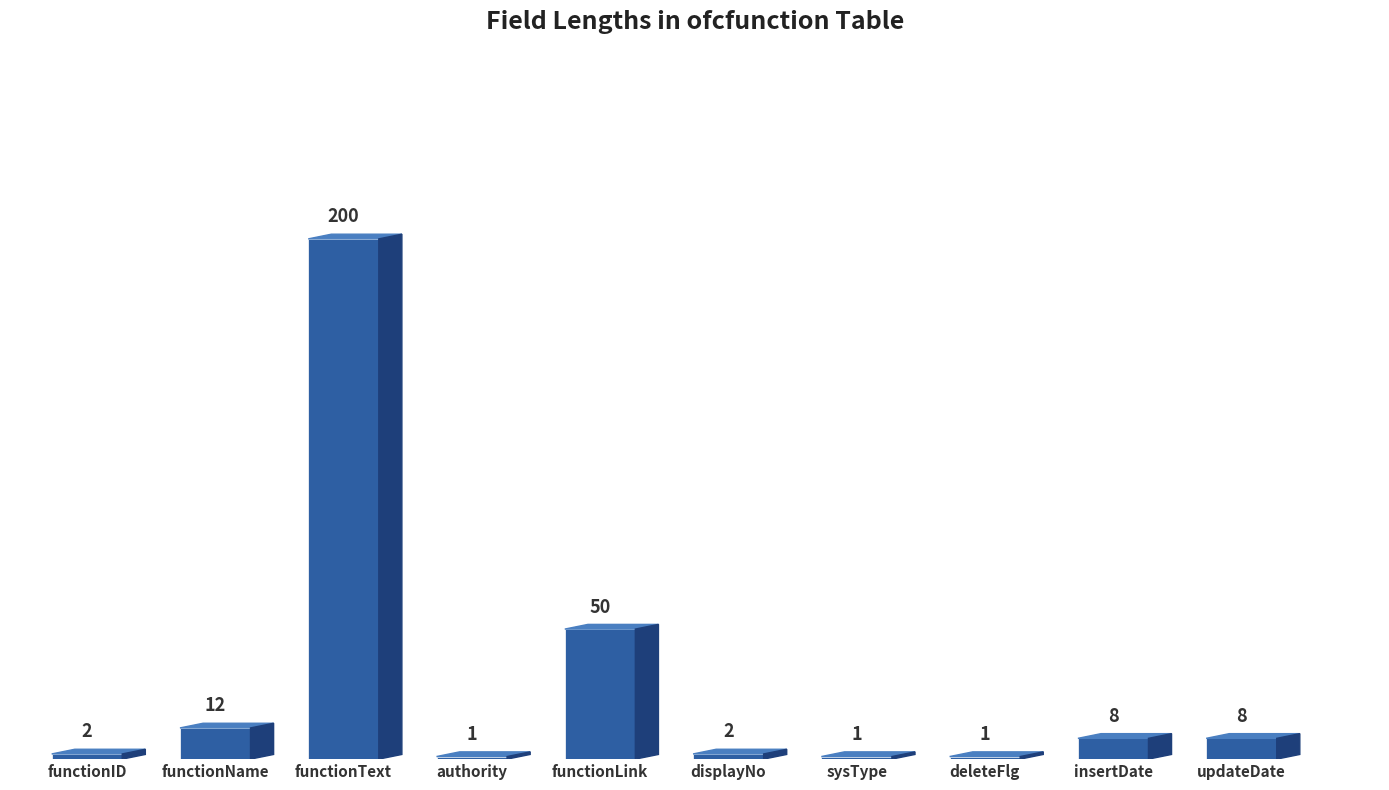

What is the greatest value displayed?

200